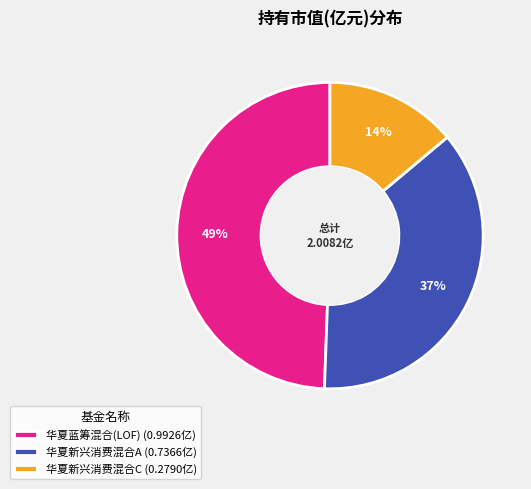

To the nearest percent, what percentage of the pie is 华夏蓝筹混合(LOF)?

49%